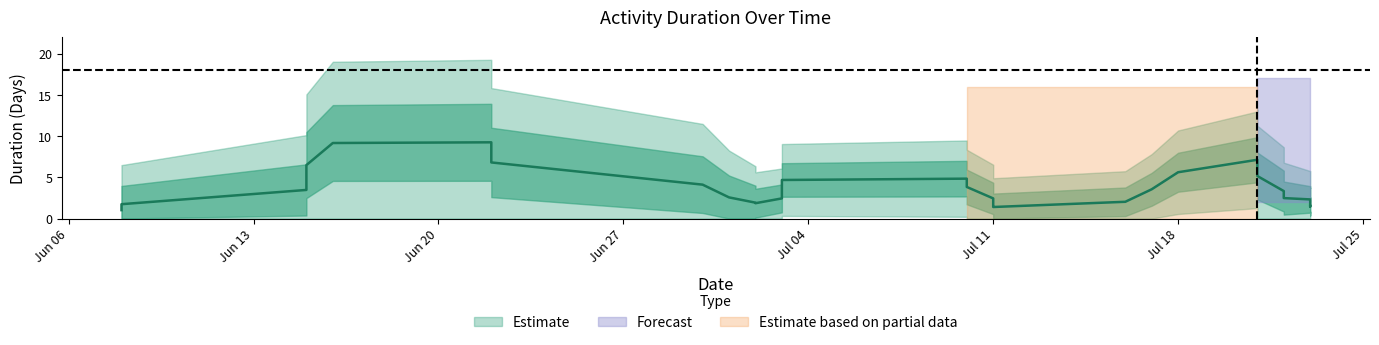

Where is the data nearest to the value 9?

2023-07-21